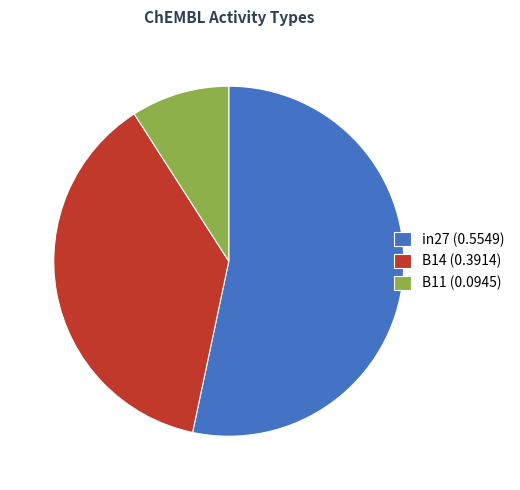

Which category accounts for the majority?

in27